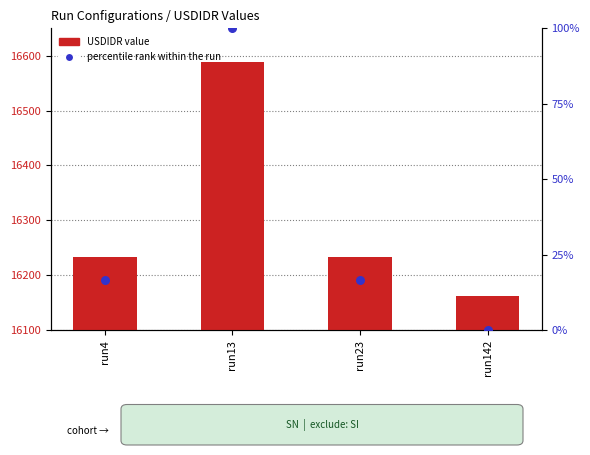

Which series contains the highest Y value?

USDIDR value